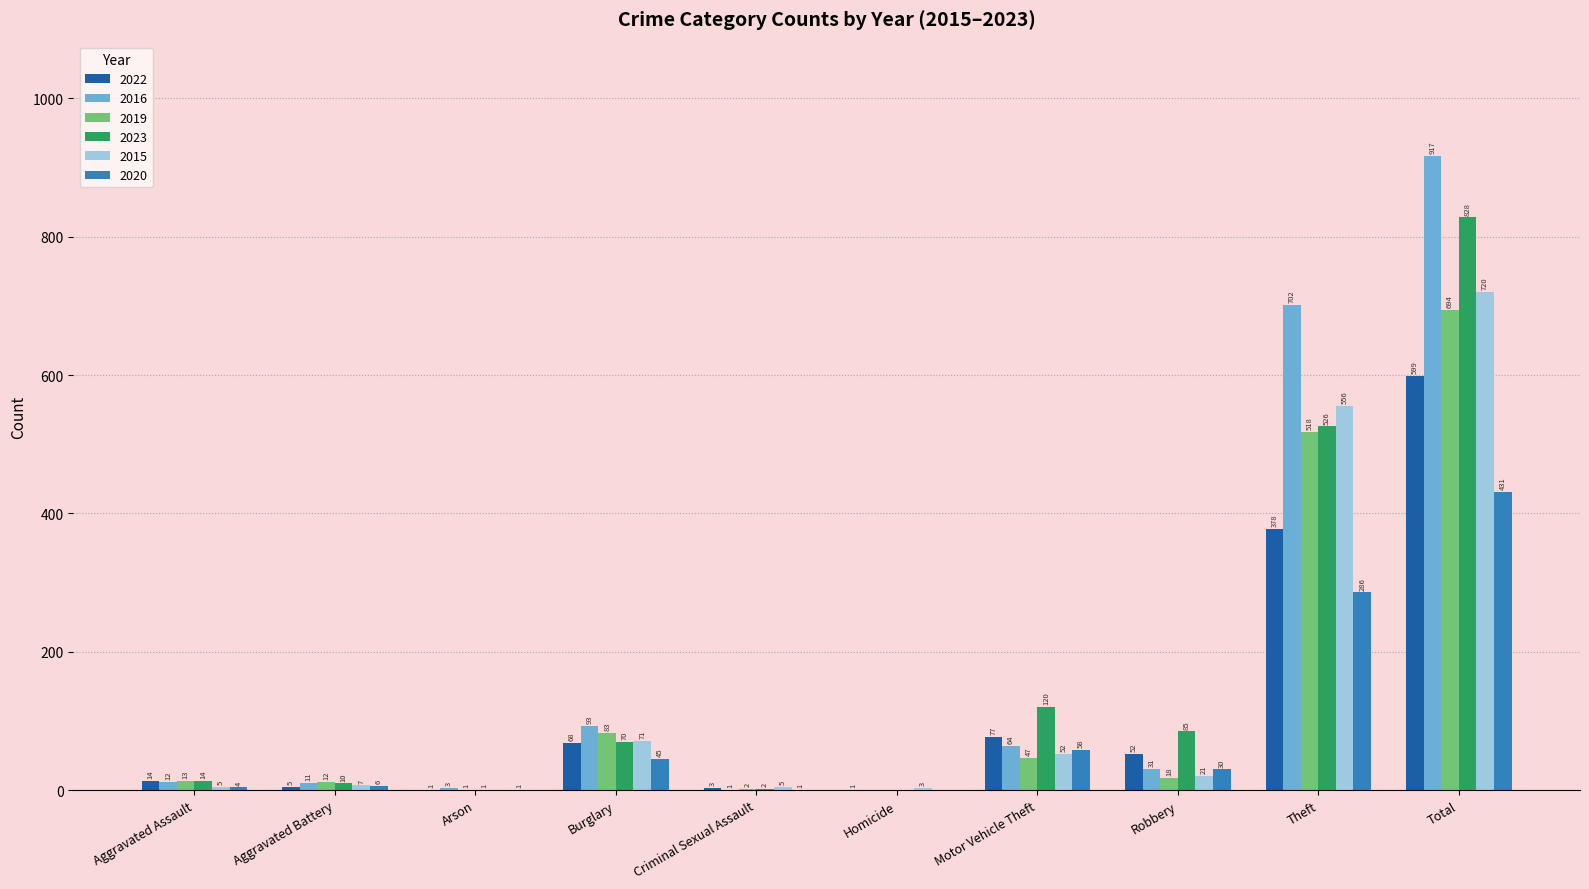

The 2022 series shows 27 at Motor Vehicle Theft. True or false?

False